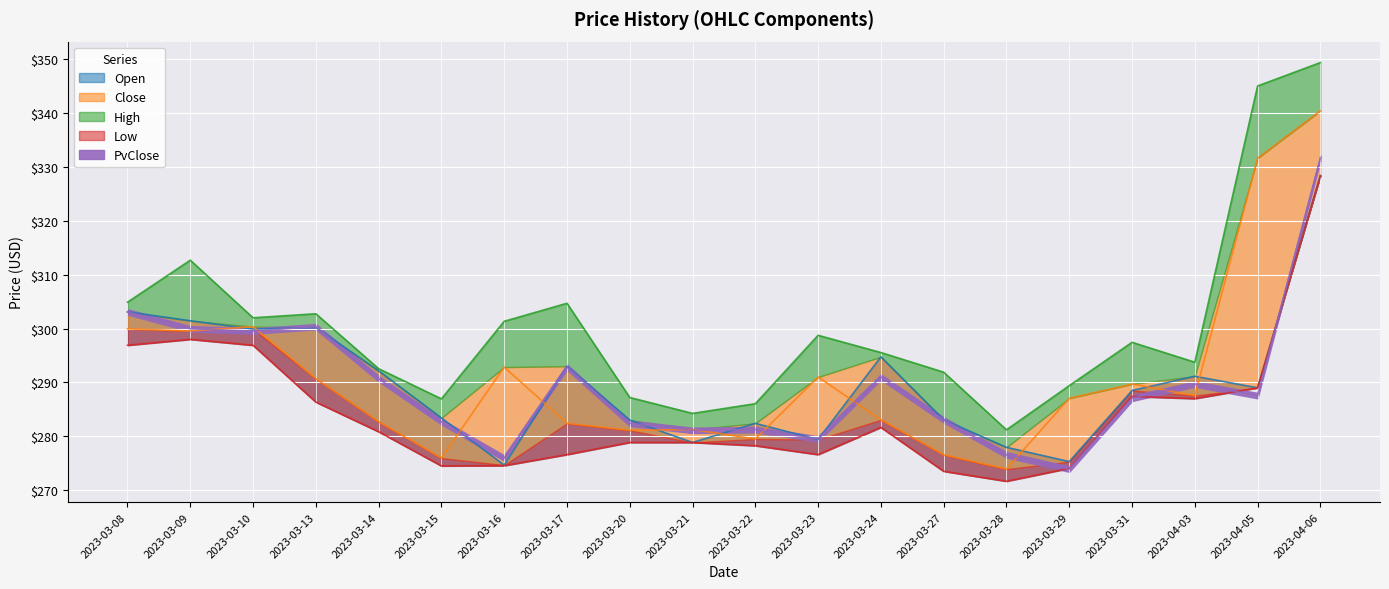

What is the label of the 1st point from the left?

2023-03-08